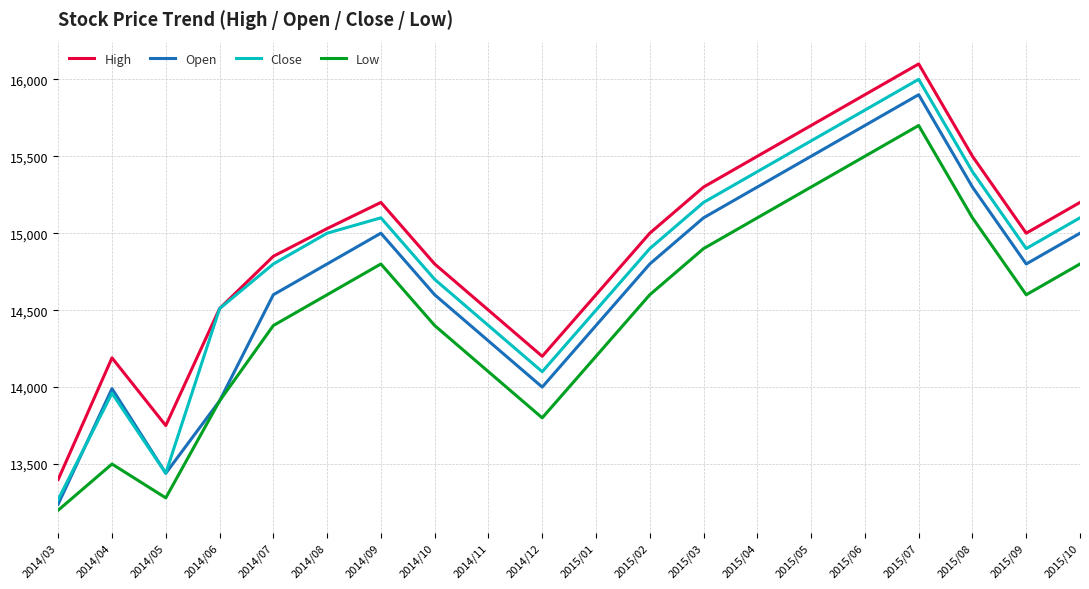

What is the average value of the Low series?

14490